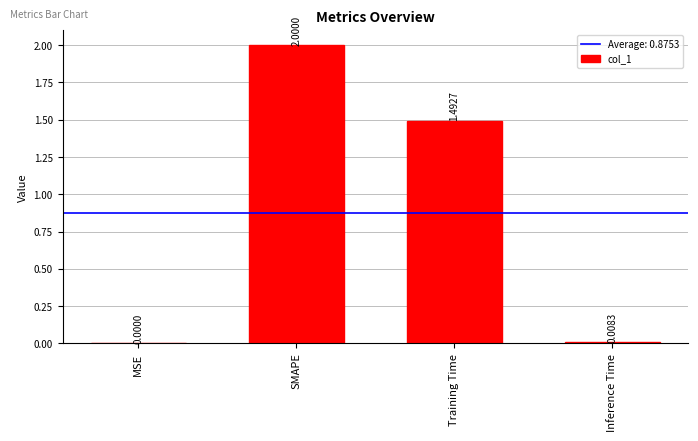

Approximately how many times larger is the value at SMAPE compared to Training Time?

1.3